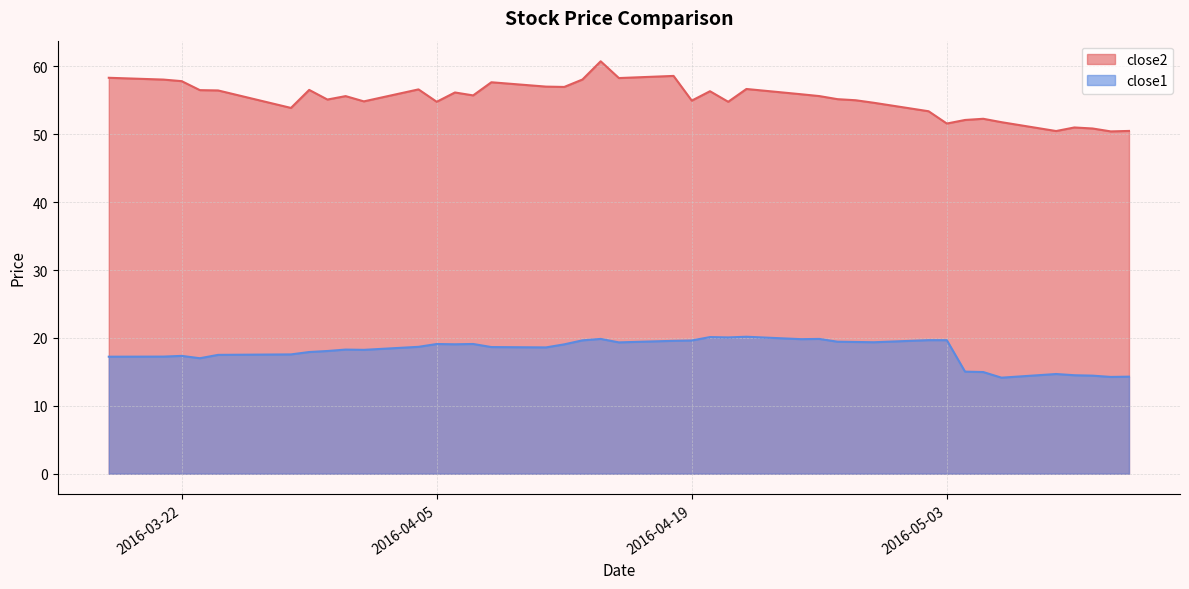

What value does the close1 series have at 2016-04-06?

19.1